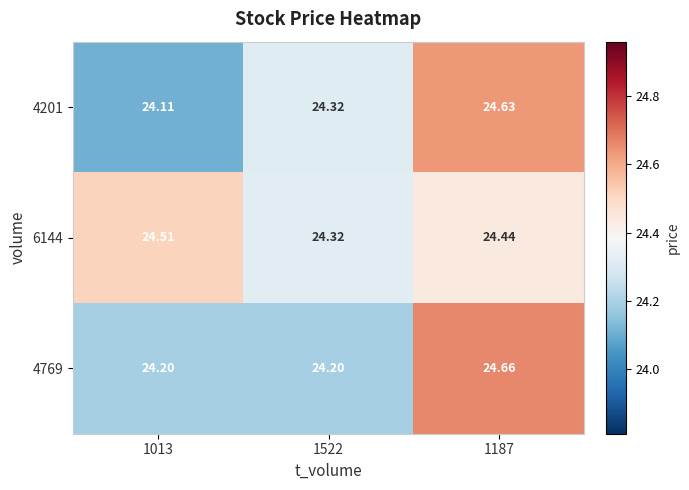

Is the value of 4201 at 1522 greater than the value of 4769 at 1013?

Yes